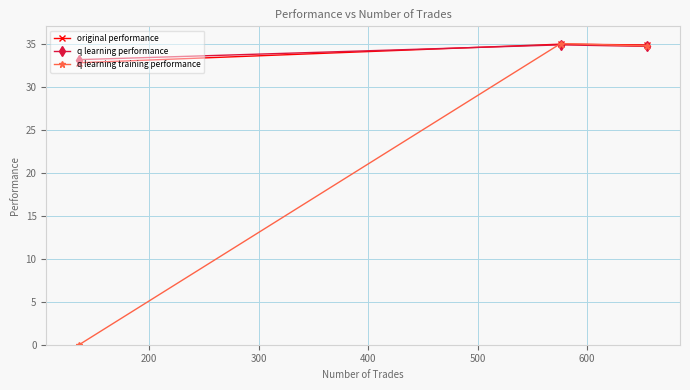

What is the maximum value shown in the chart?

35.0